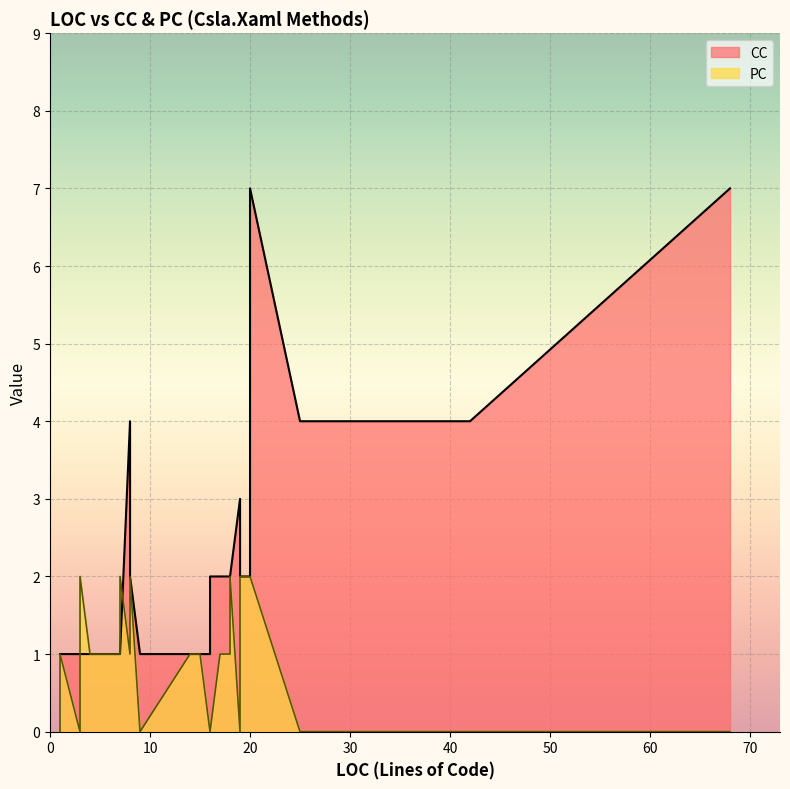

How many intersections are there between CC and PC?

1